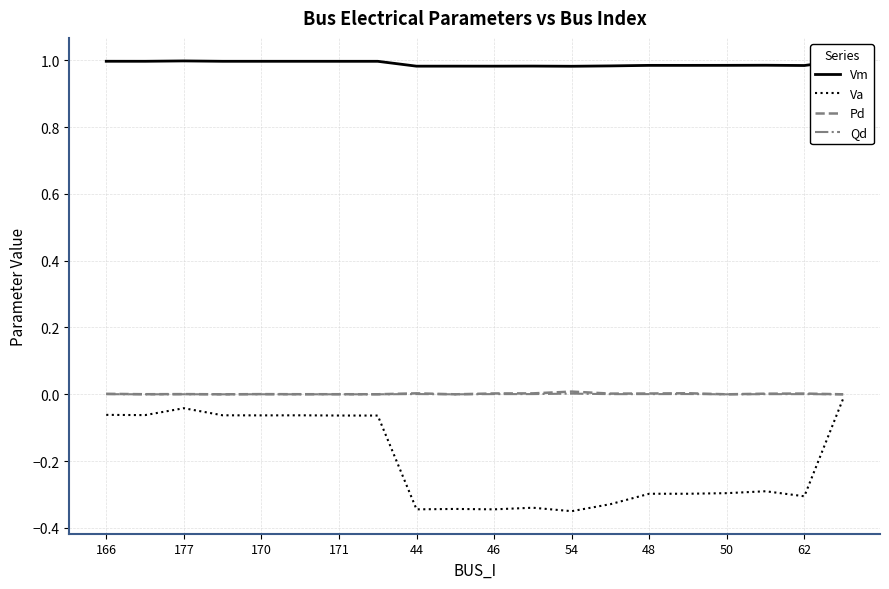

How many lines are shown in the chart?

4